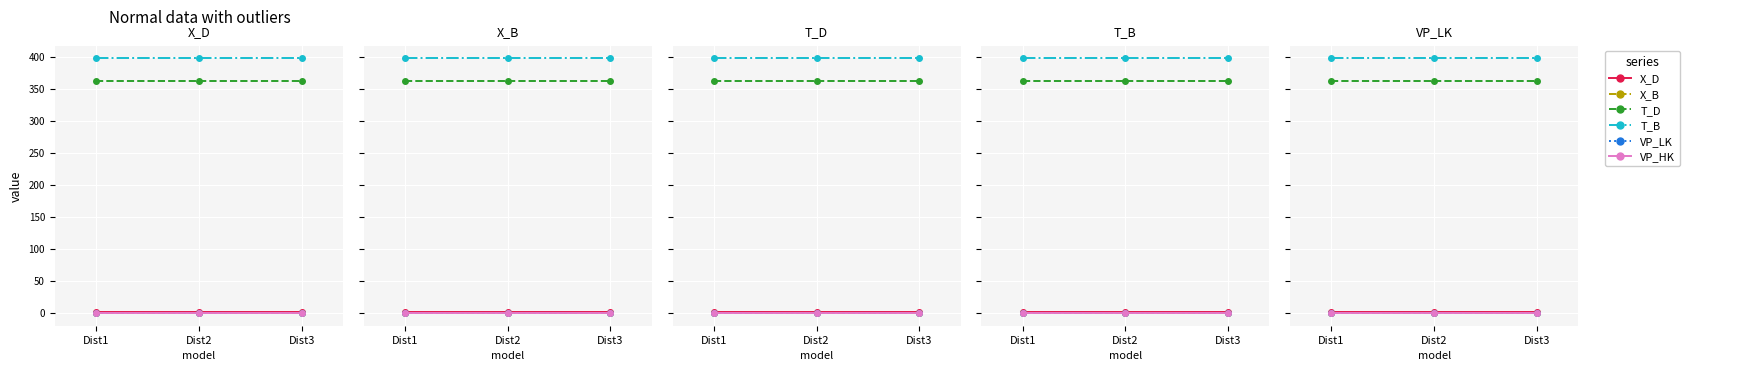

Is the value of X_D at Dist3 greater than the value of VP_LK at Dist2?

Yes